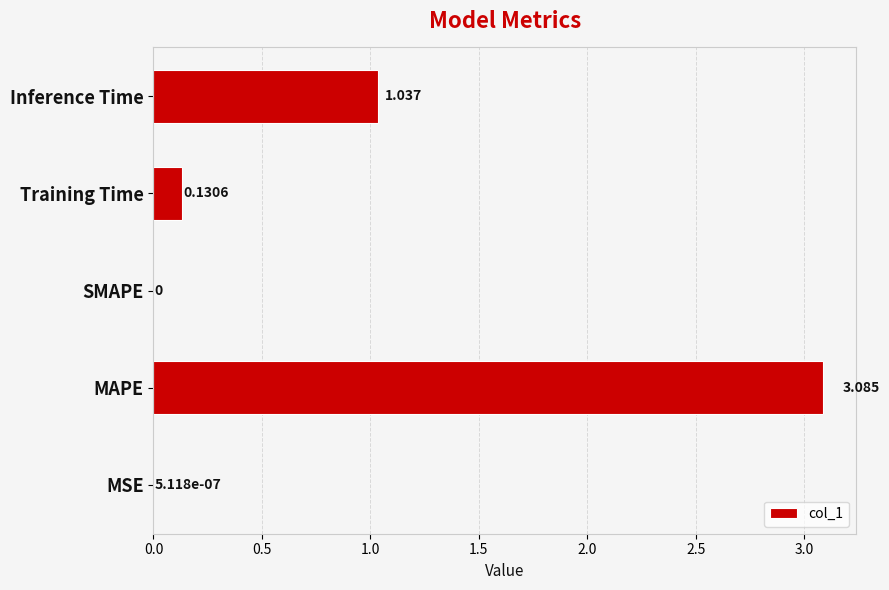

How many data points are above 0?

4